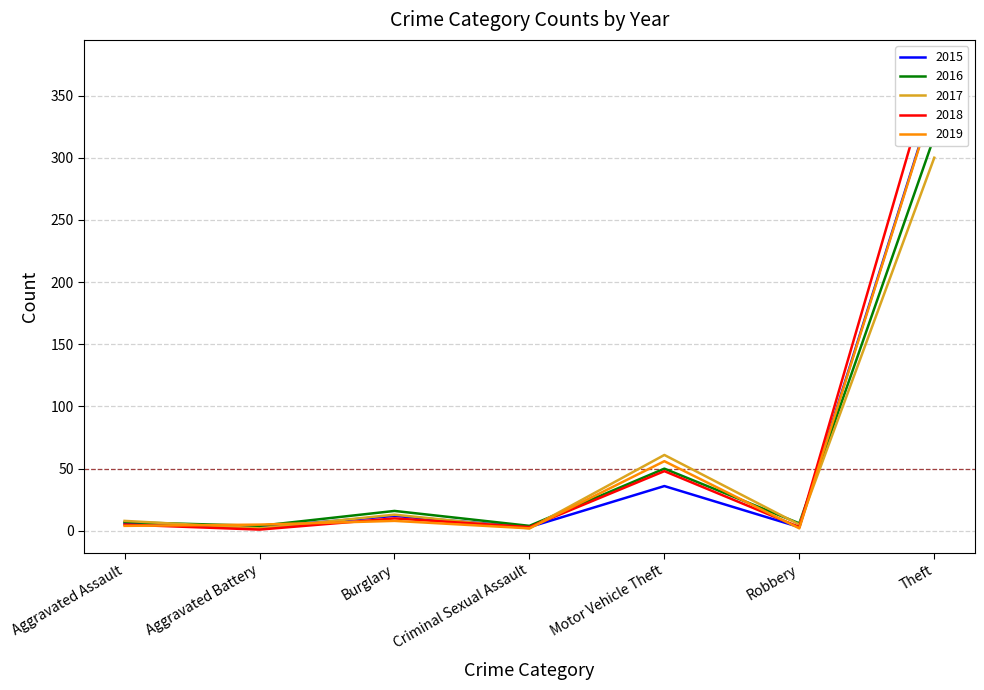

At Burglary, list the series in order from smallest to largest.

2019, 2018, 2015, 2017, 2016